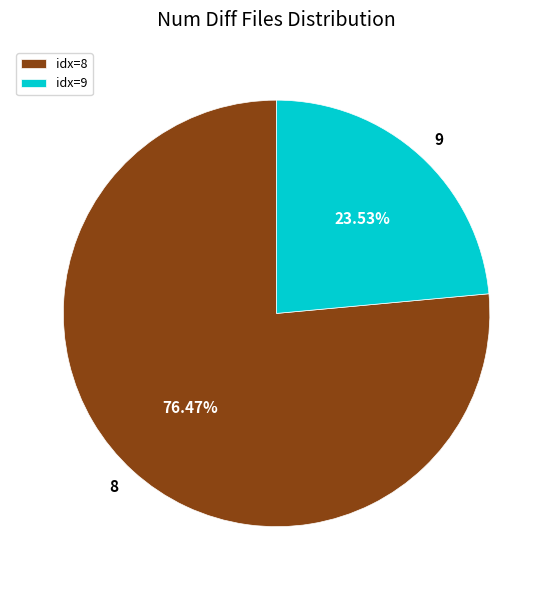

Rank the categories by value from lowest to highest.

idx=9, idx=8